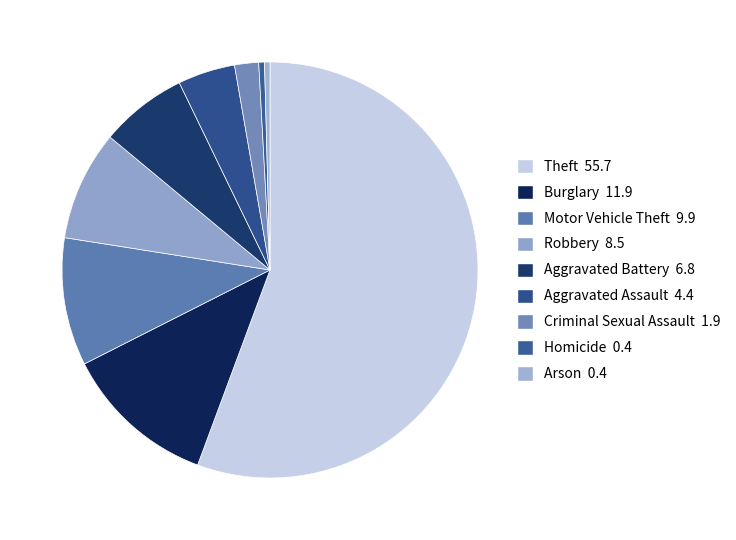

Is there any slice that represents more than half of the pie?

Yes